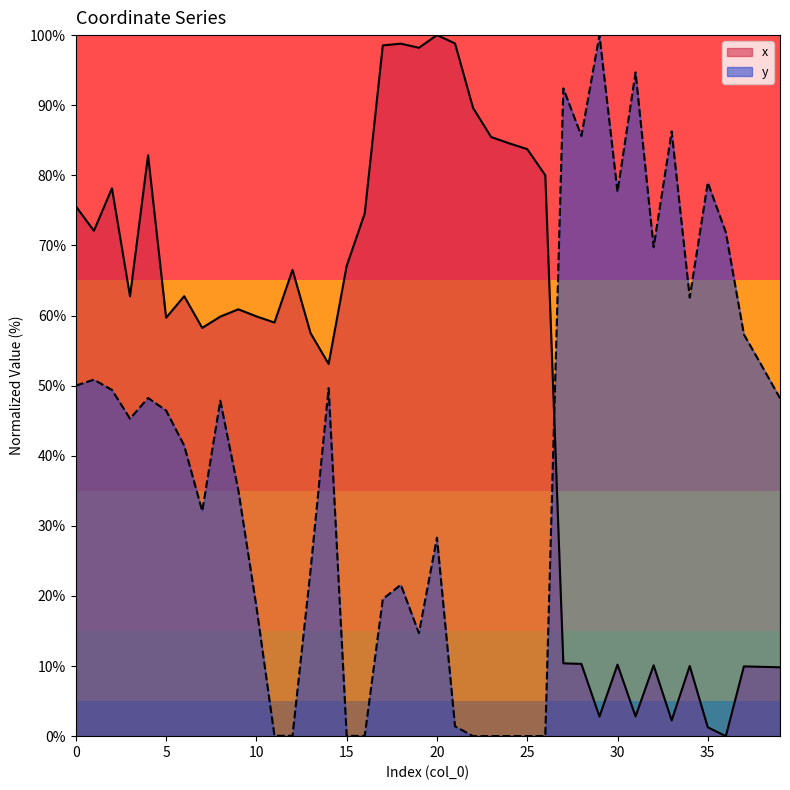

What is the sum of all y values?

1602.4